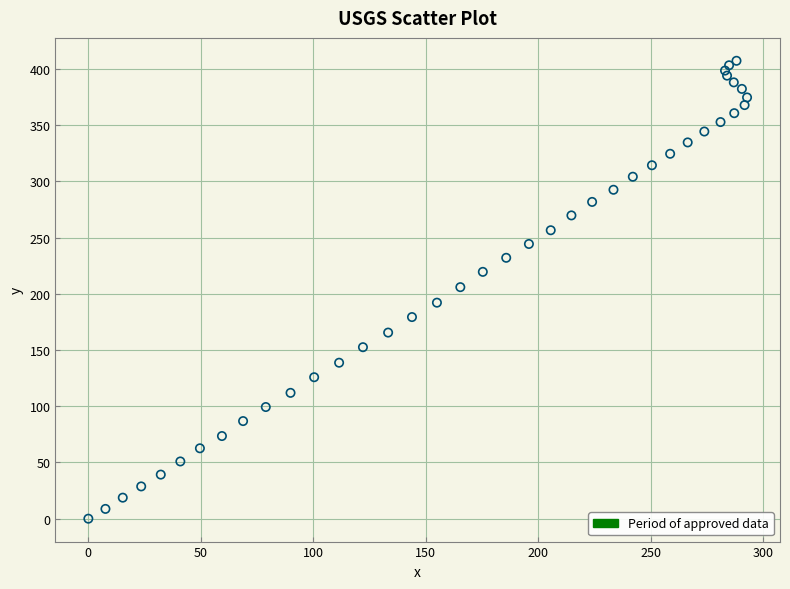

What is the range of Y values (max minus min)?

407.2